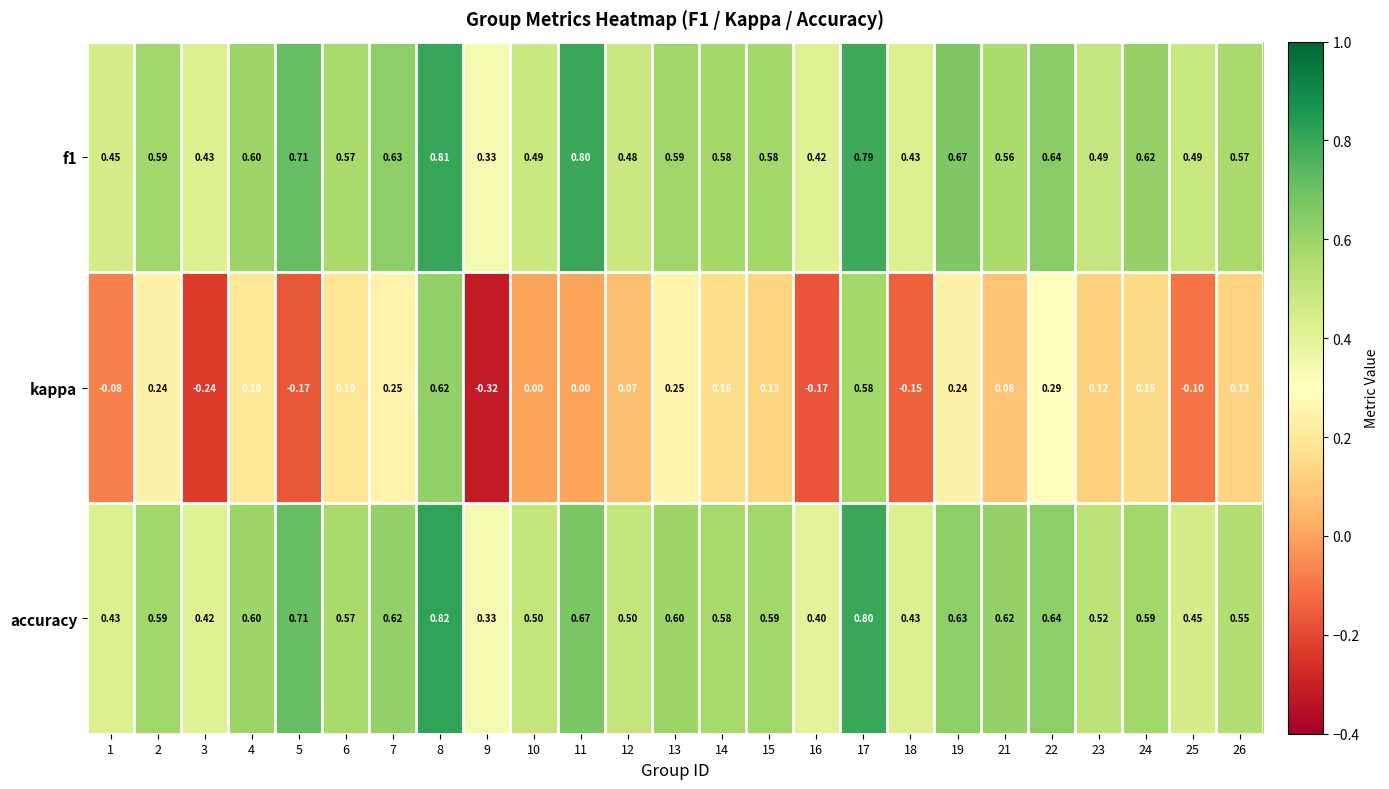

Is the value of accuracy at 16 greater than the value of kappa at 18?

Yes